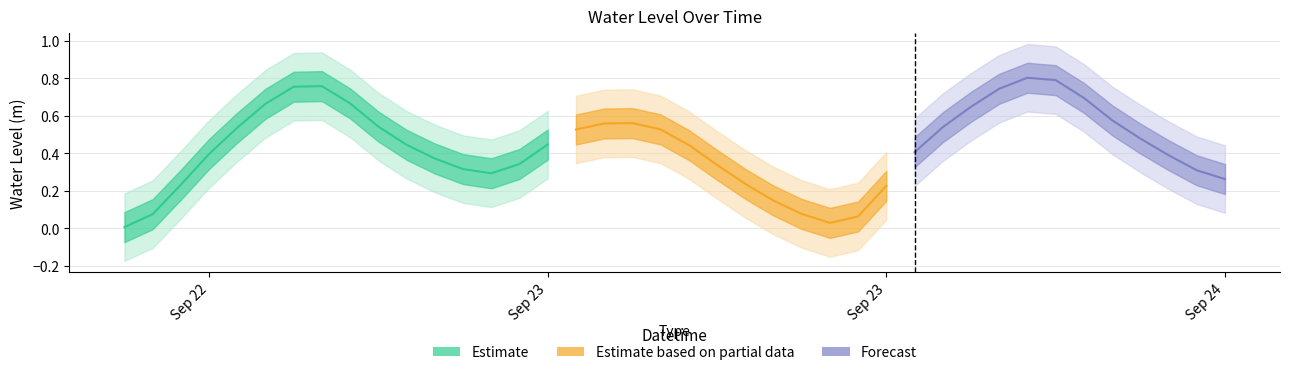

At which label is the value closest to 0?

Sep 22